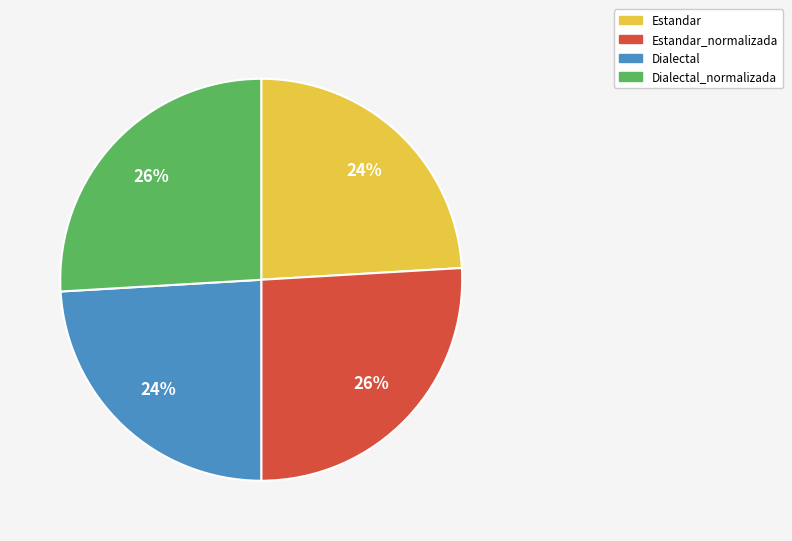

Is there a majority slice in this chart?

No